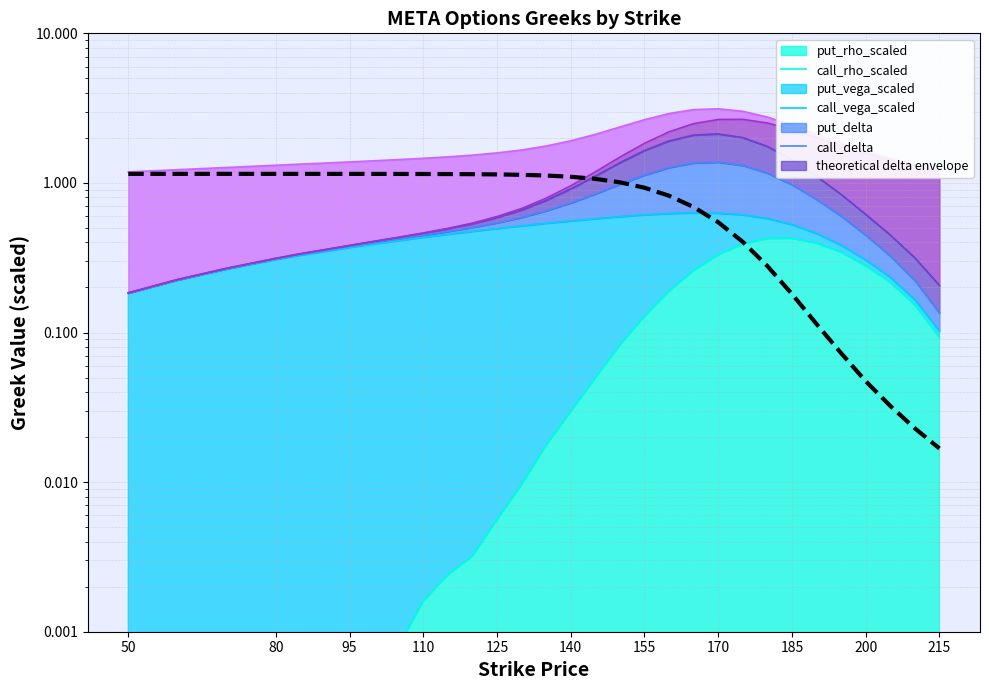

Count the number of categories in the chart.

31